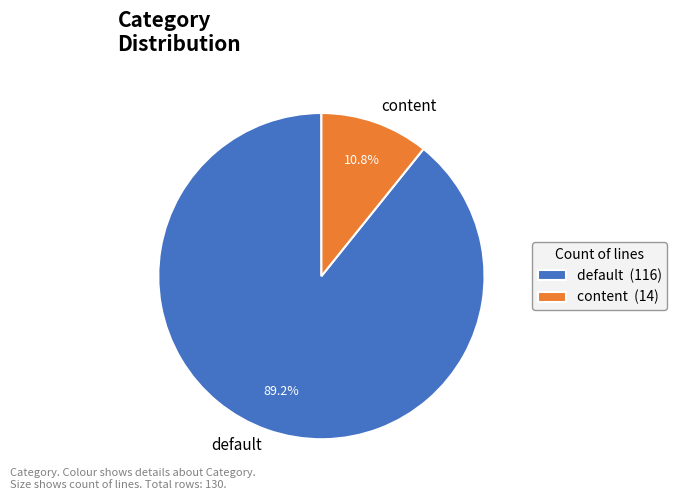

Which slice is the largest?

default